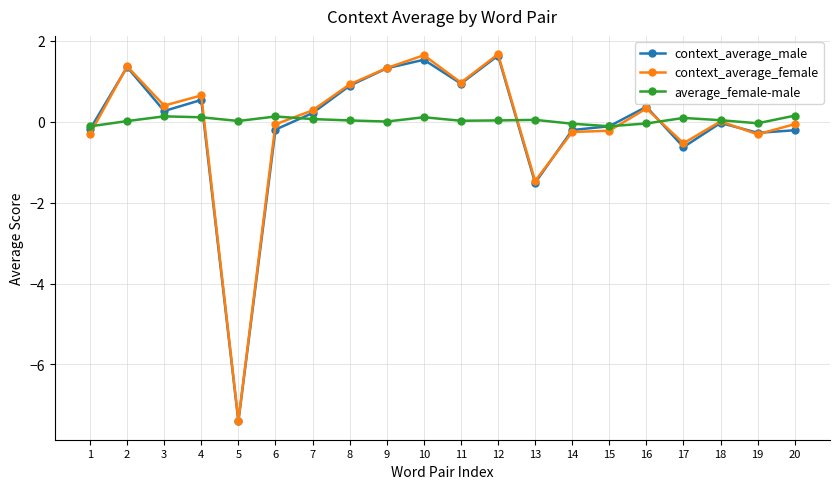

What is the approximate value of context_average_male at 8?

0.9